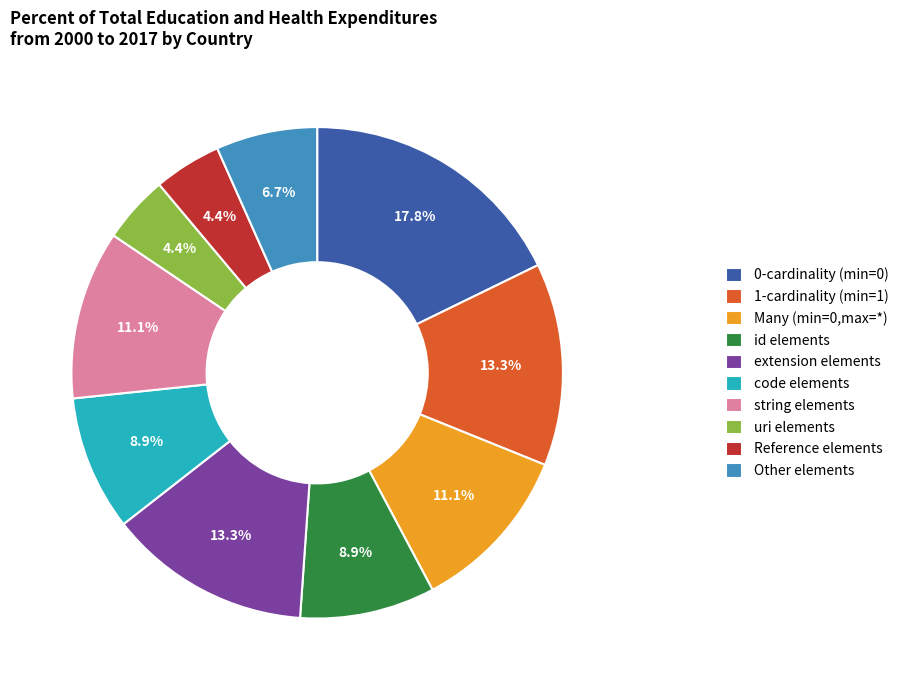

To the nearest percent, what is the difference between the largest and smallest slice percentages?

13%